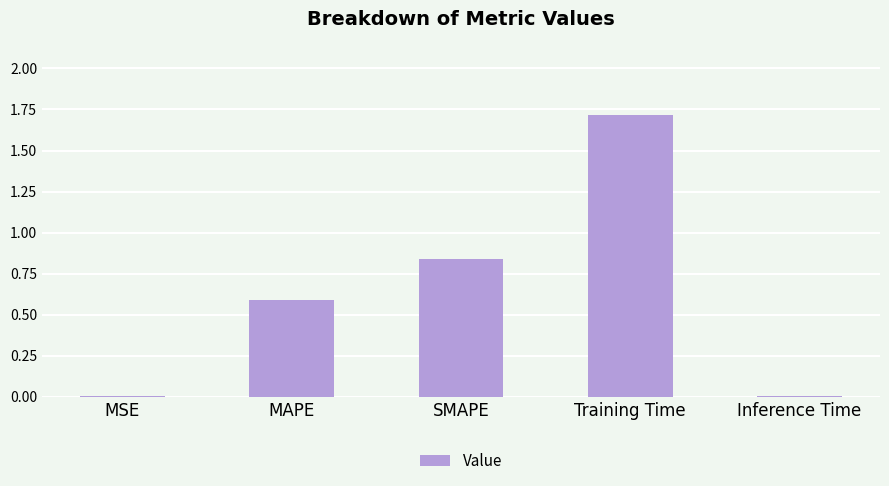

Are the bars horizontal?

No